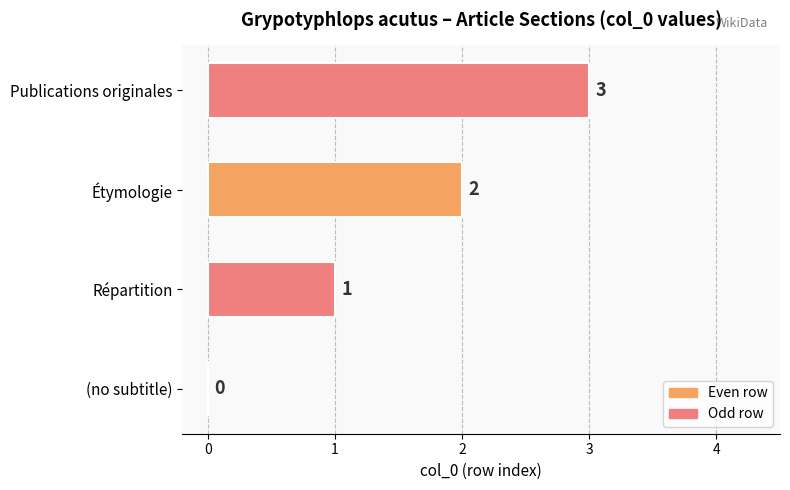

Which category has the highest value across all series?

Publications originales